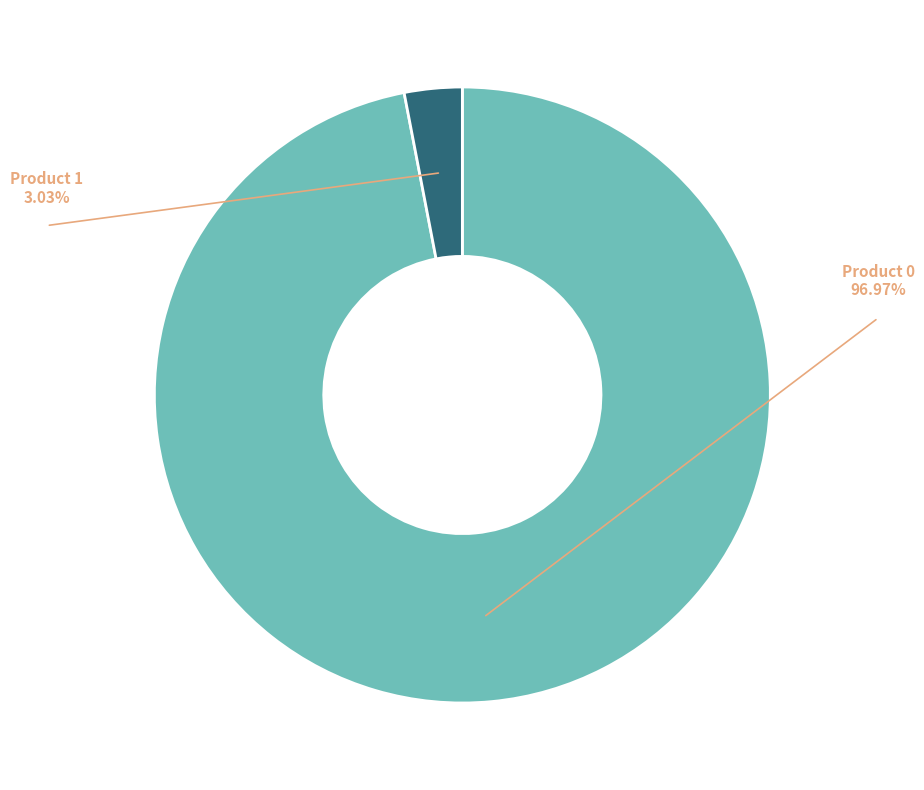

Combined, do Product 1 and Product 0 account for over 50%?

Yes